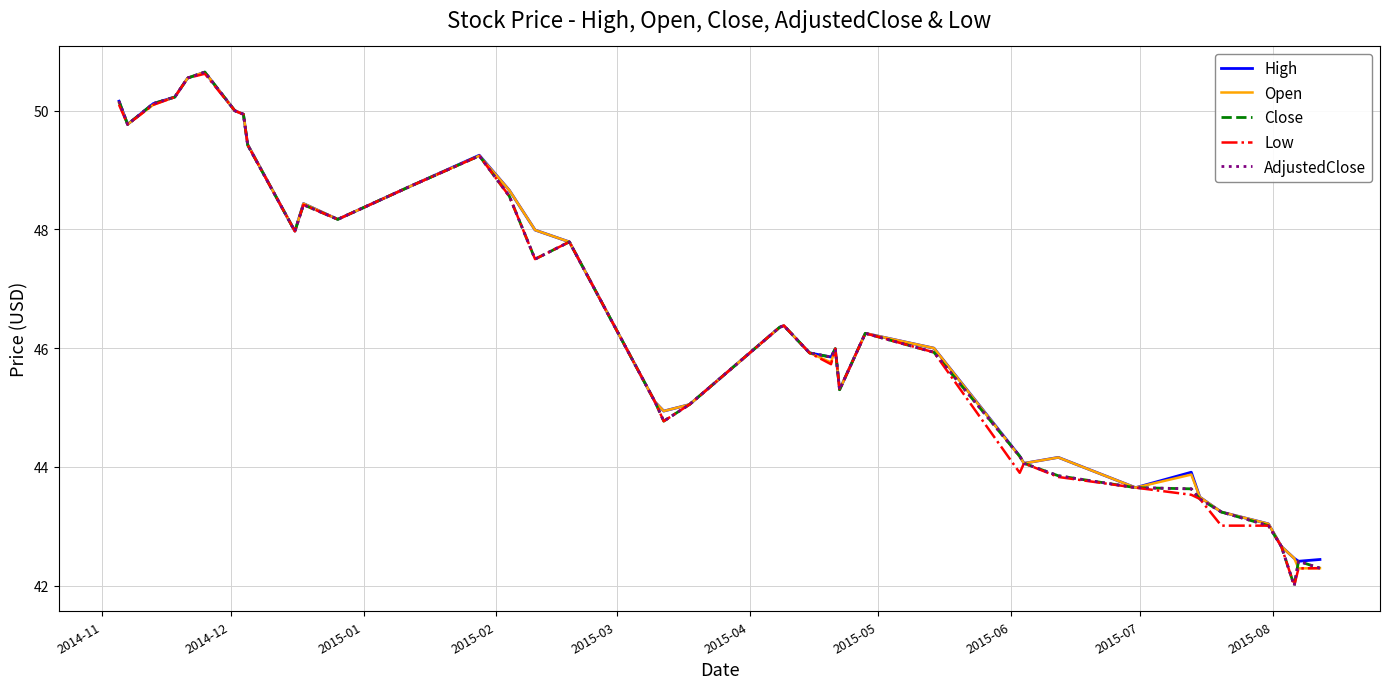

What is the greatest value displayed?

50.6